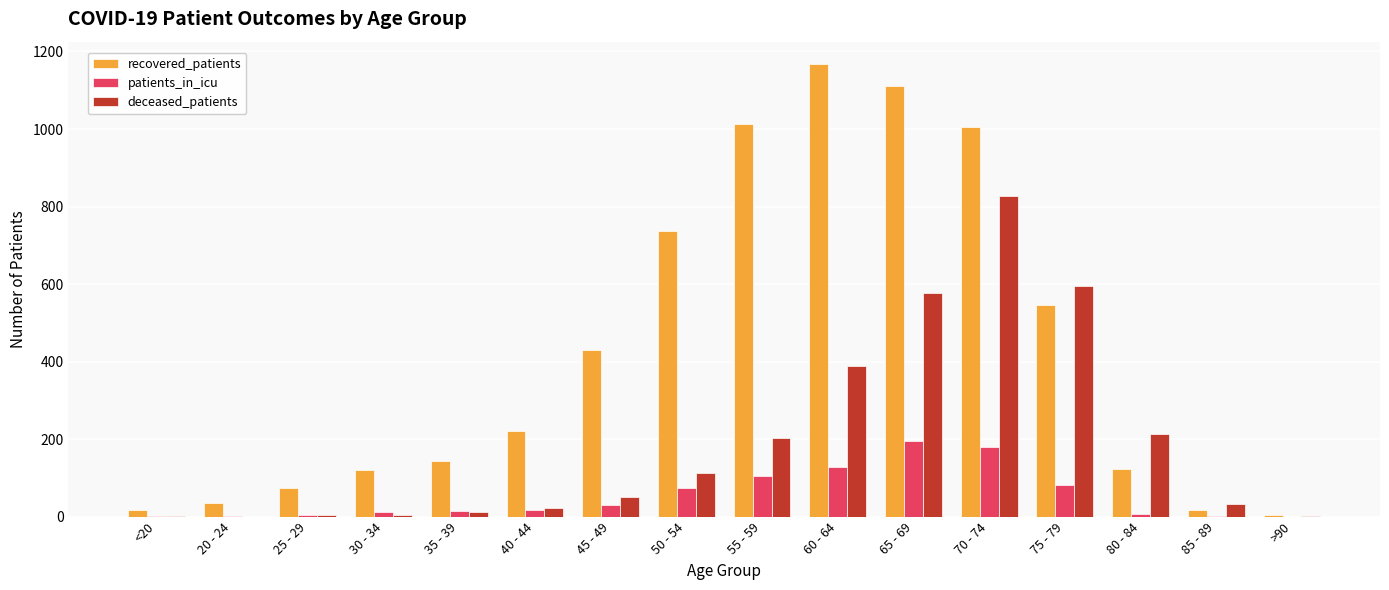

At which label is deceased_patients closest to 414?

60 - 64